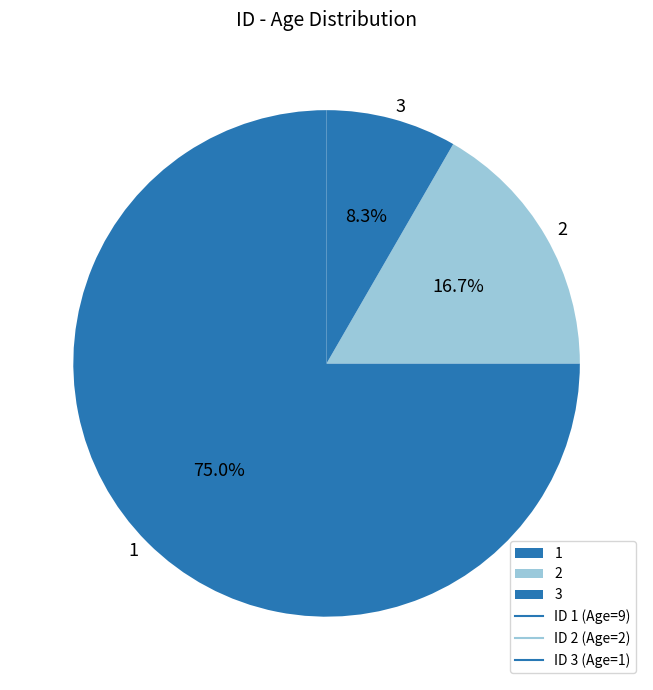

Rank the categories by value from lowest to highest.

3, 2, 1